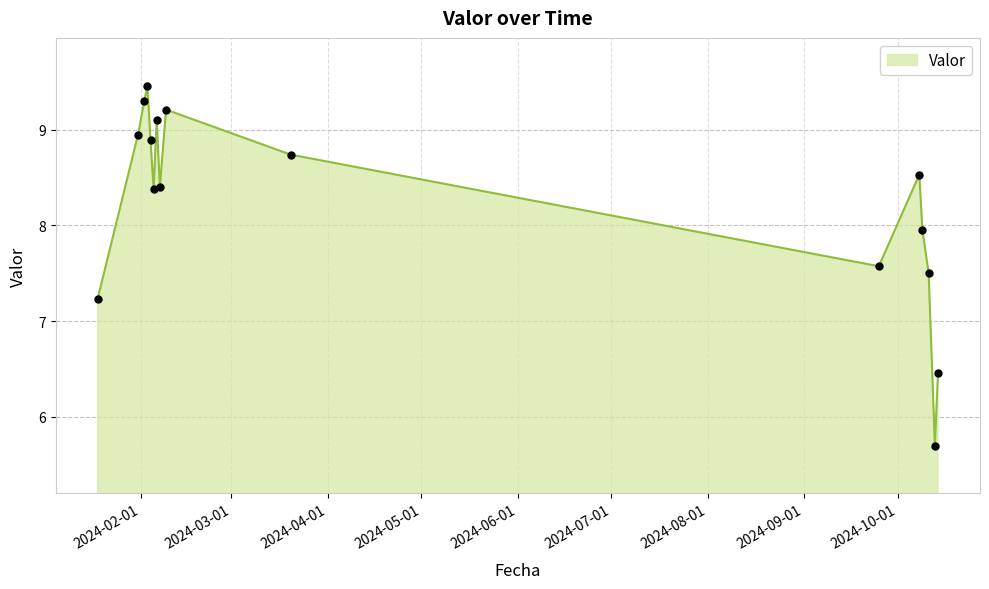

What is the difference between the maximum and minimum values?

3.8